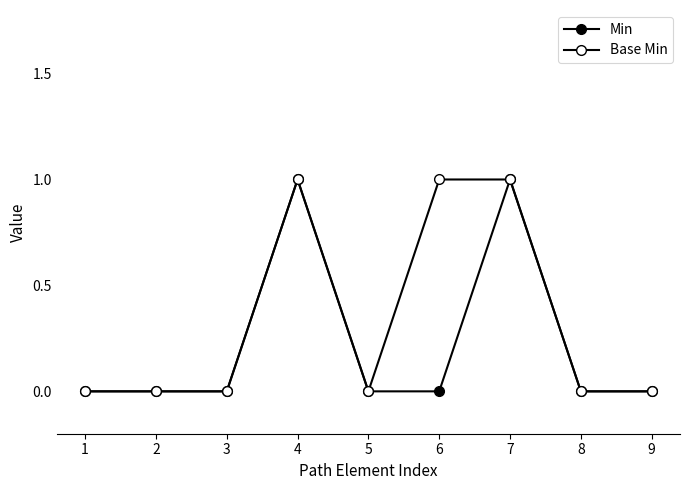

List the series in order of their peak value, highest first.

Min, Base Min